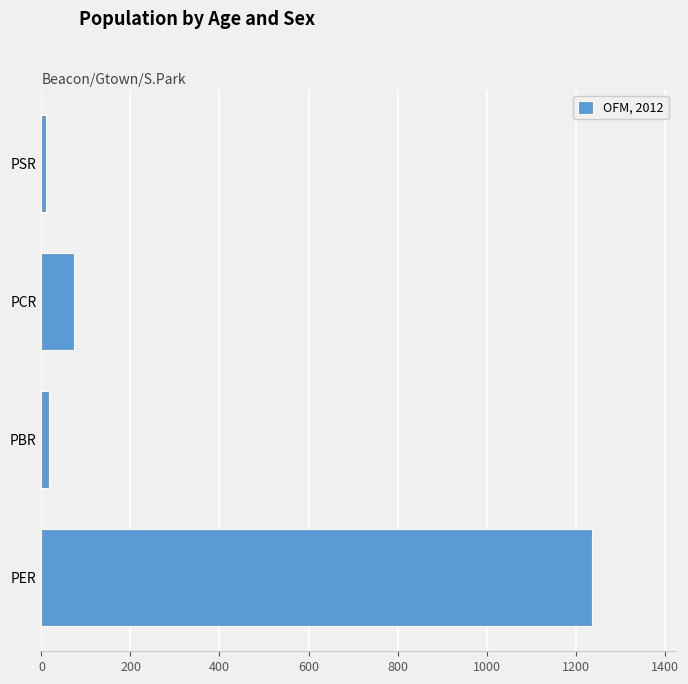

Is it true that the value at PER is 1983.5?

False